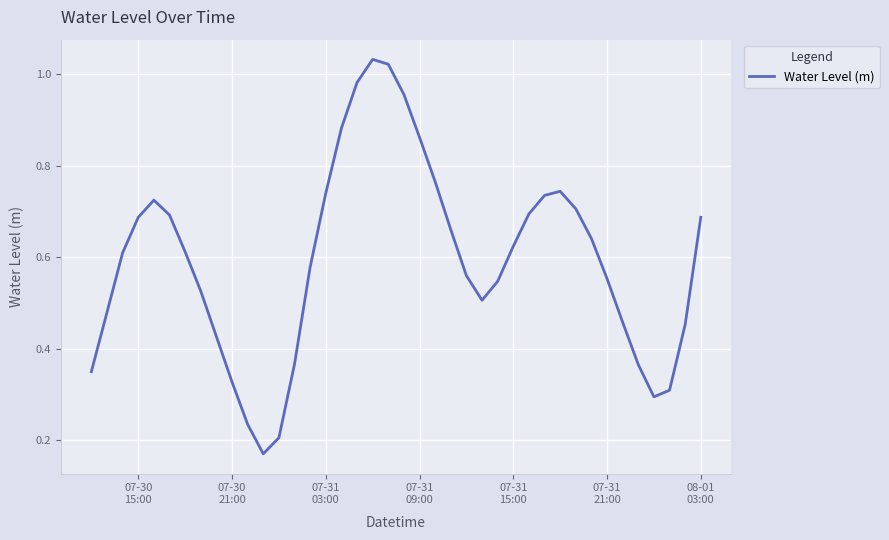

What is the sum of all values?

23.8